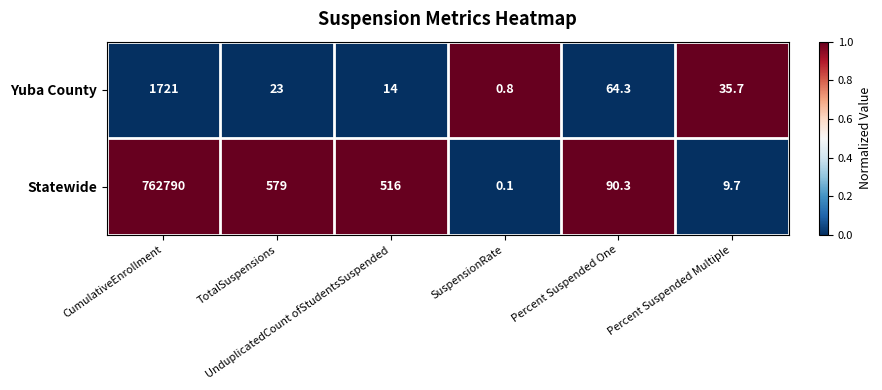

Which label corresponds to the largest value in the chart?

CumulativeEnrollment